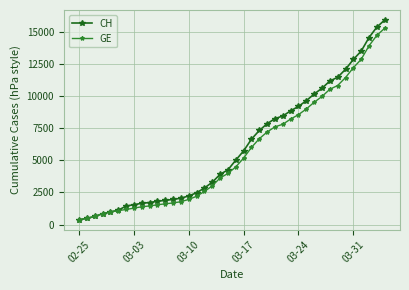

Which series has the largest range (max minus min)?

CH